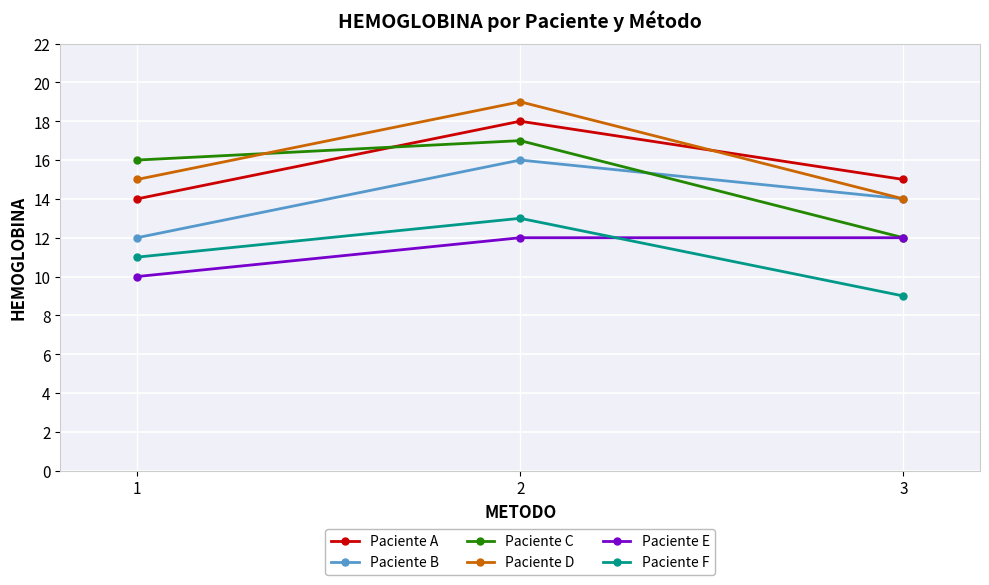

Read the Paciente E value at 1.

10